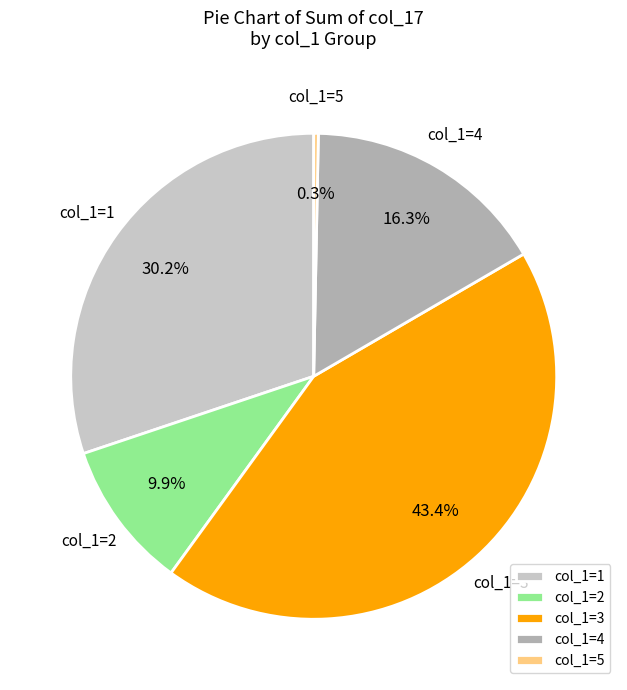

Count the number of slices in the pie.

5